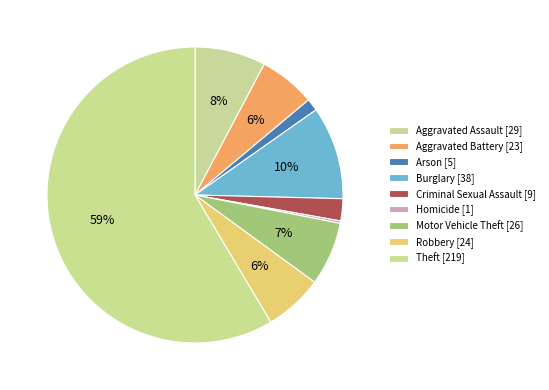

To the nearest percent, what is the average slice percentage?

11%